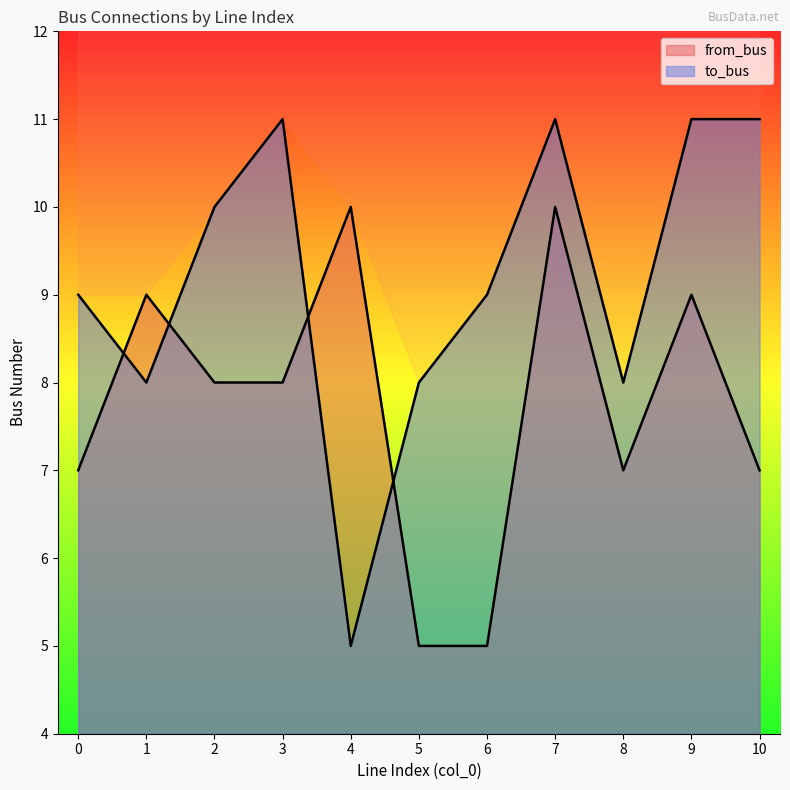

What is the average value of the to_bus series?

9